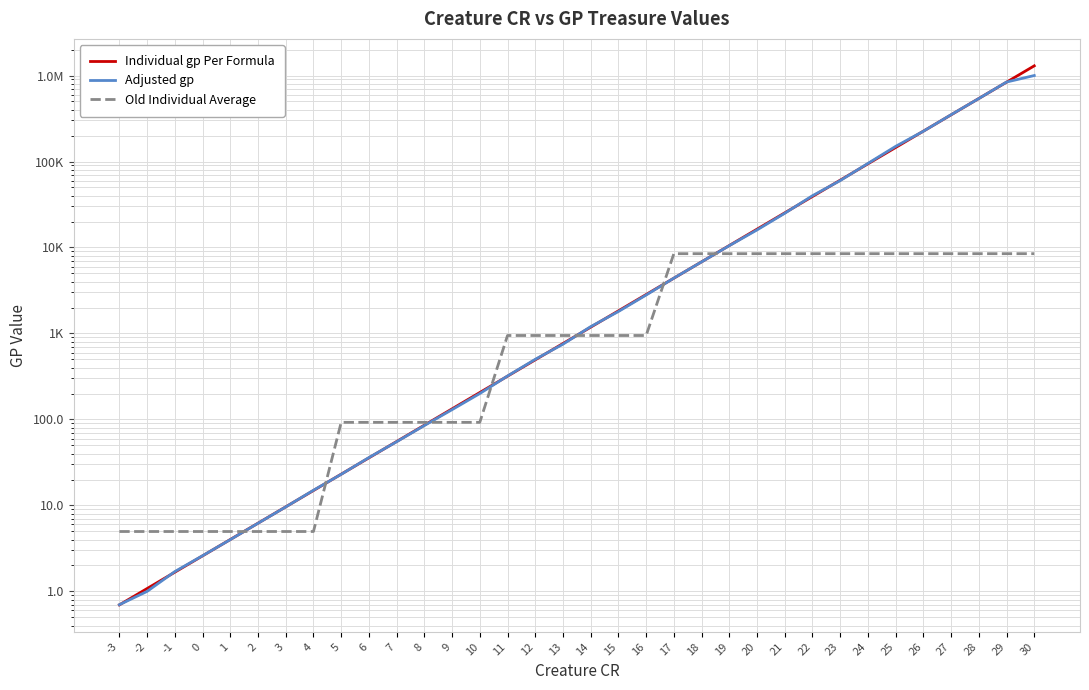

Rank the categories by Old Individual Average value from highest to lowest.

17, 18, 19, 20, 21, 22, 23, 24, 25, 26, 27, 28, 29, 30, 11, 12, 13, 14, 15, 16, 5, 6, 7, 8, 9, 10, -3, -2, -1, 0, 1, 2, 3, 4